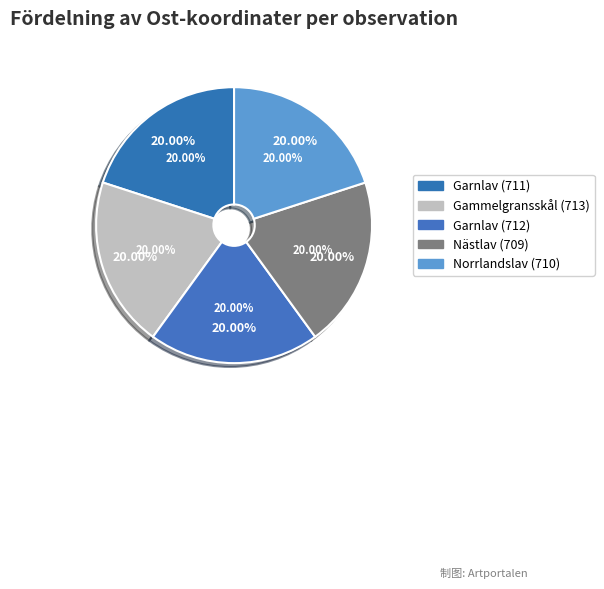

How many segments does this pie chart have?

5